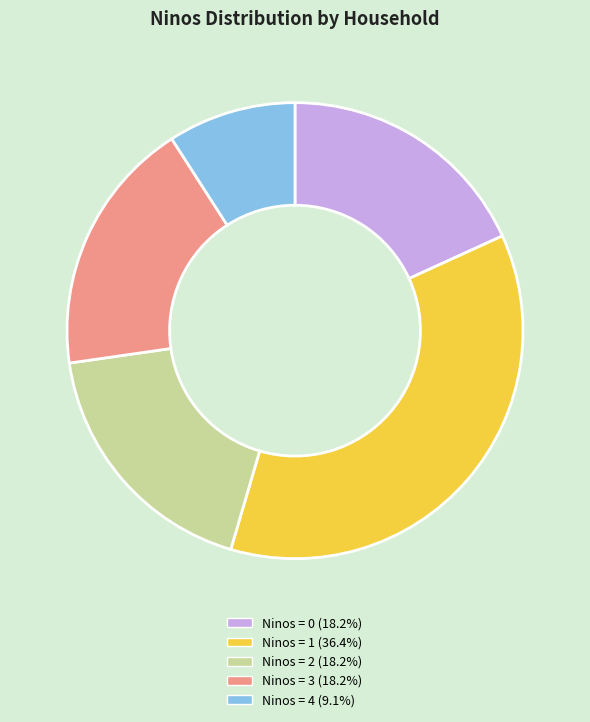

Is there a majority slice in this chart?

No